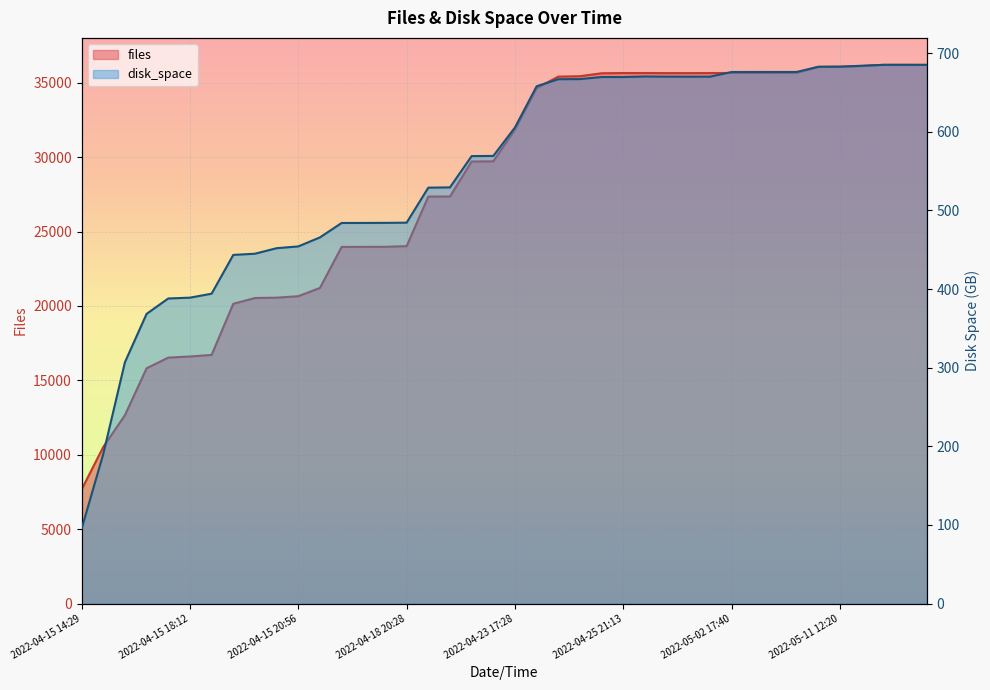

What is the minimum value shown in the chart?

95.0